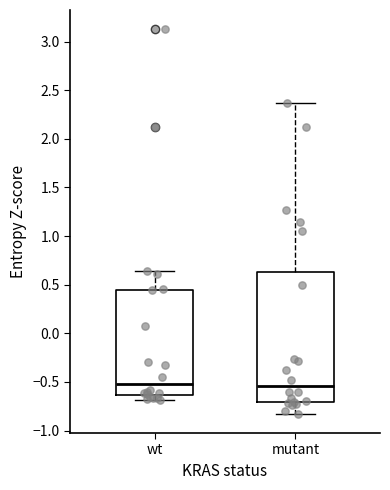

Reading left to right, read every box against the y-axis: the position of its median line, the range the box covers, and the ends of its whiskers. The values are not printed on the chart, so give them approximately, as read against the axis.

wt: median -0.50, box -0.65 to 0.45, whiskers -0.70 to 0.65
mutant: median -0.55, box -0.70 to 0.65, whiskers -0.85 to 2.35